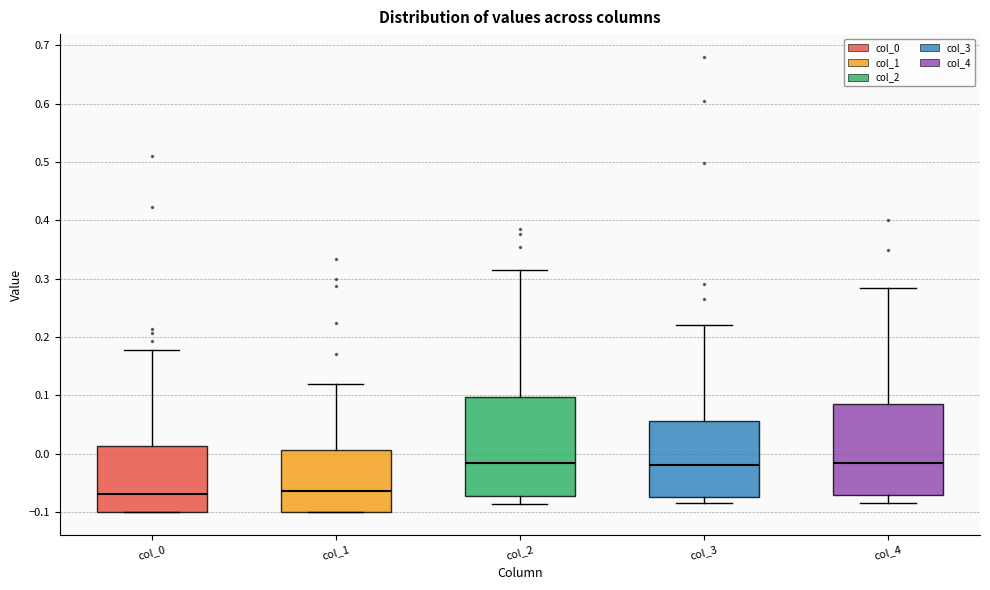

Comparing the boxes themselves (not the whiskers), which one is the tallest?

col_2